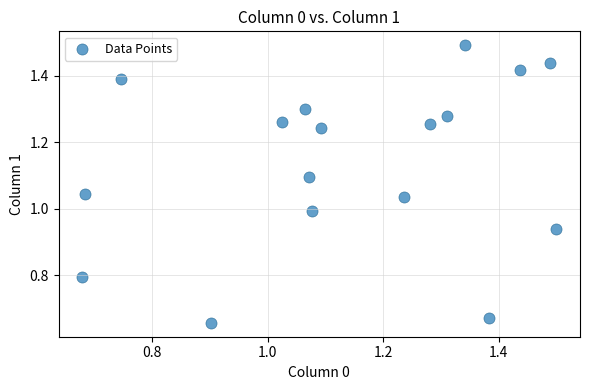

What is the range of Y values (max minus min)?

0.8